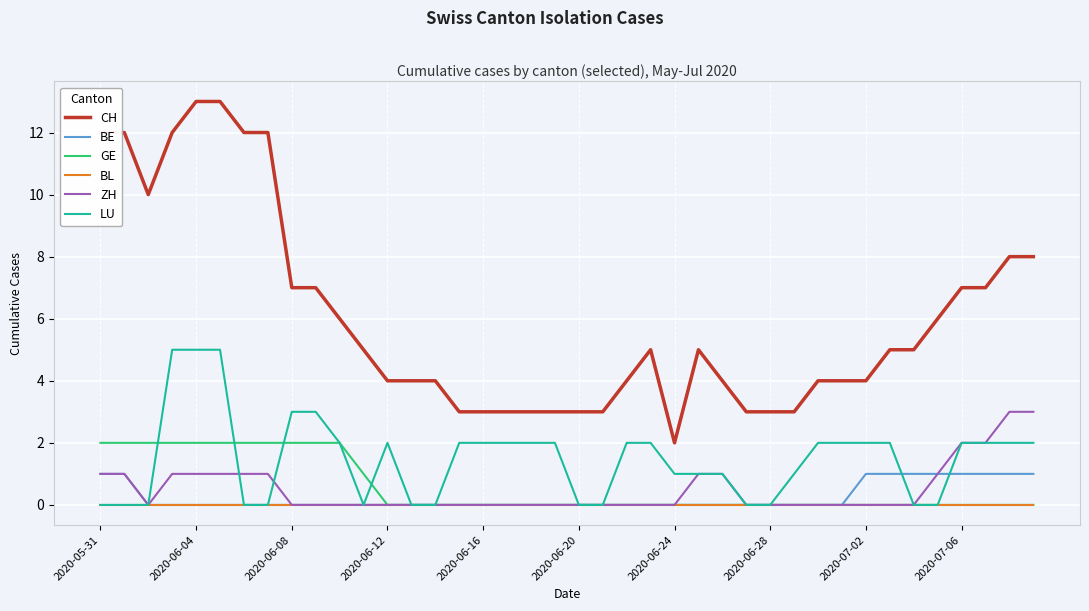

Rank the series by their maximum value, from lowest to highest.

BL, BE, GE, ZH, LU, CH